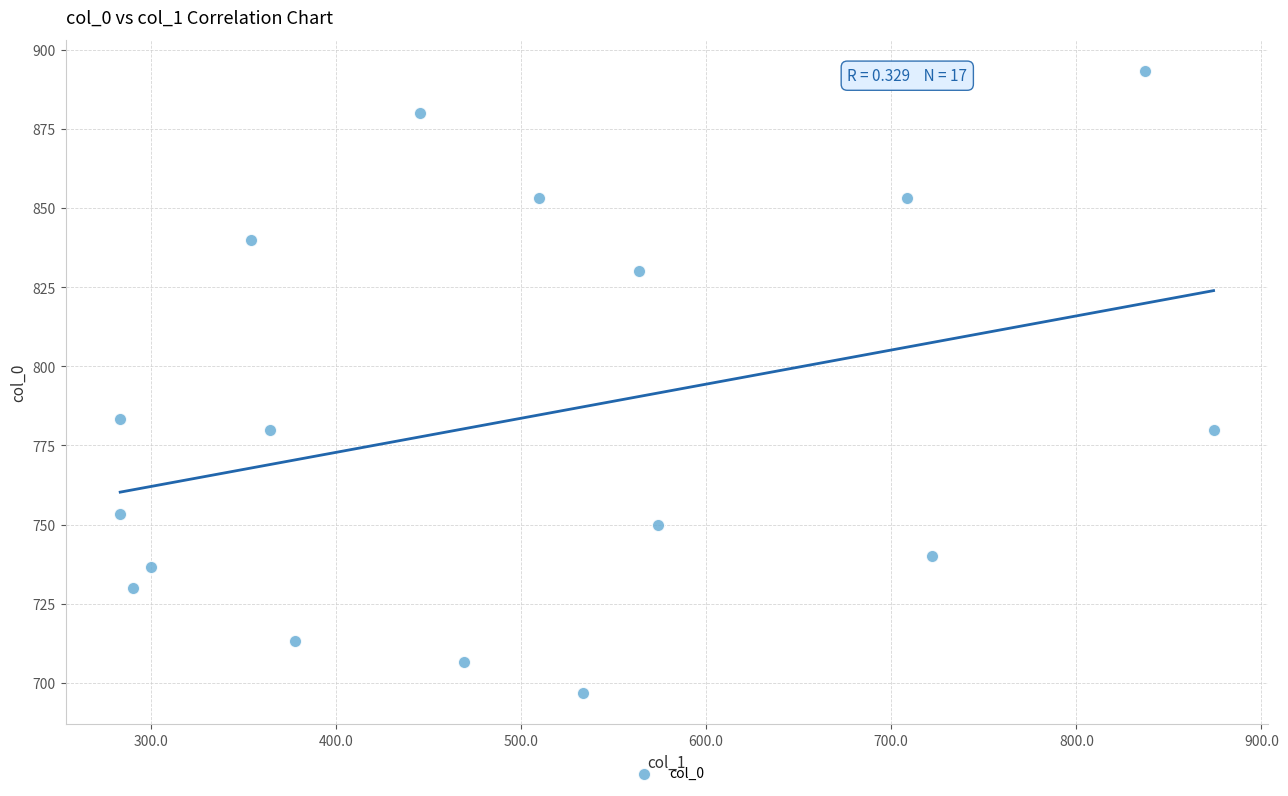

What is the range of X values (max minus min)?

590.6